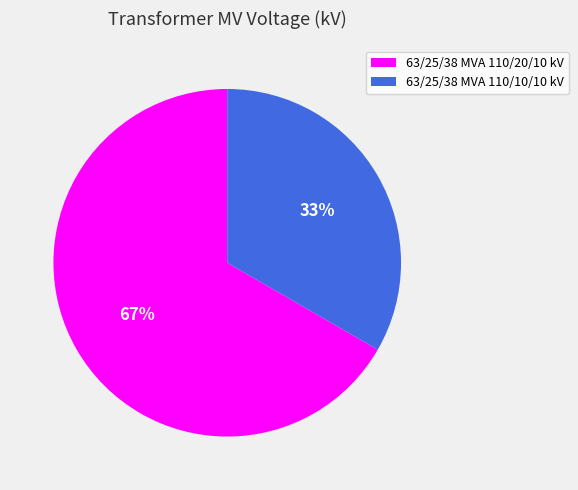

Which slice is the largest?

63/25/38 MVA 110/20/10 kV